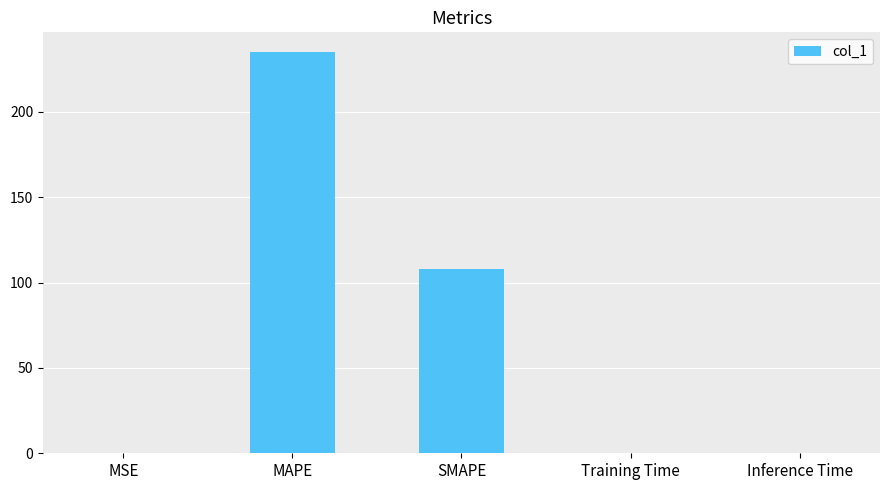

At which label is the value closest to 117?

SMAPE